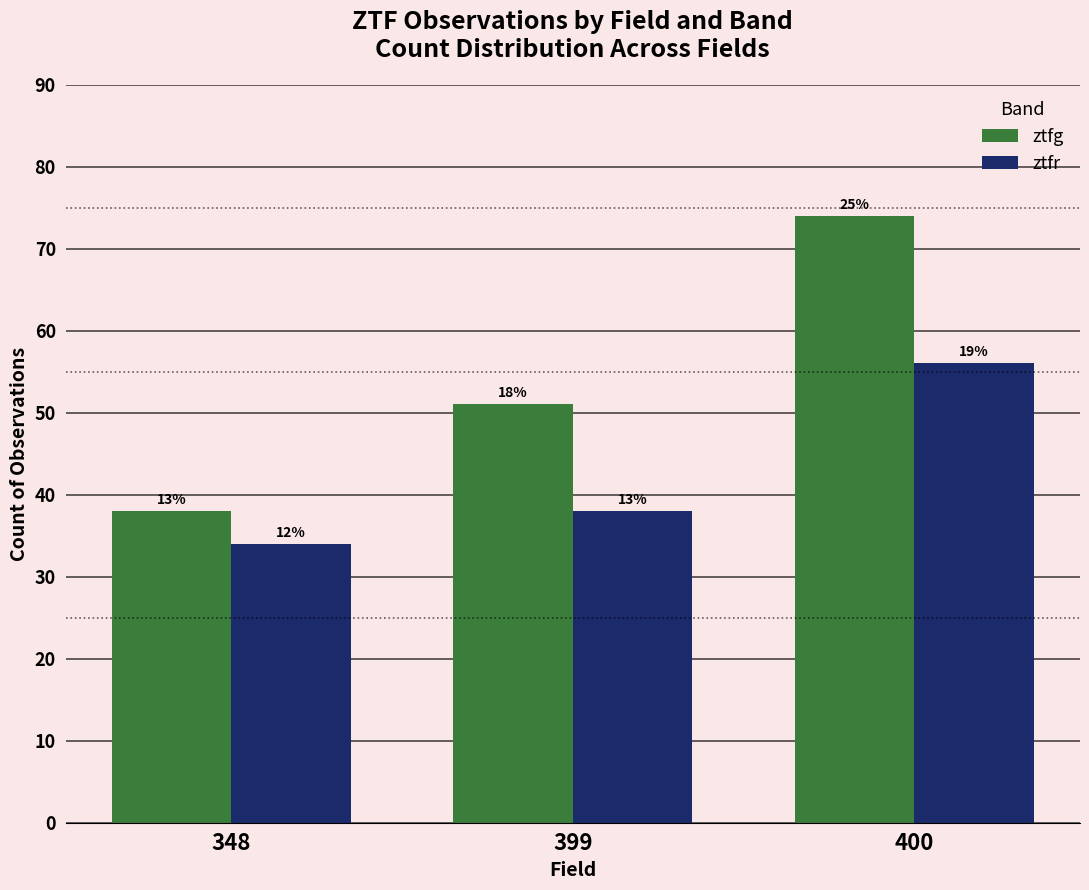

The value of ztfr at 400 is 100. True or false?

False